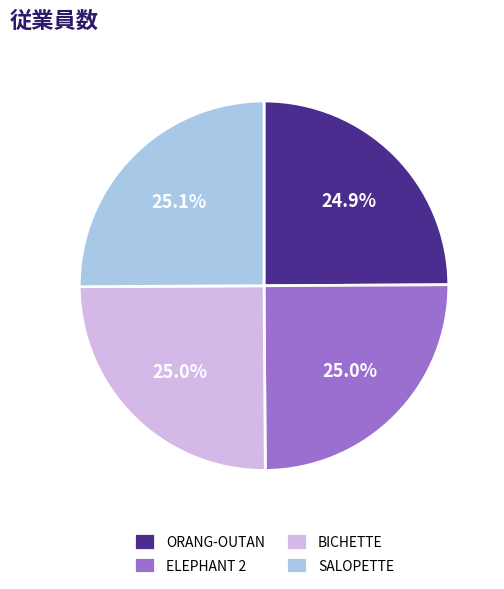

How much of the chart is everything except SALOPETTE?

74.9%